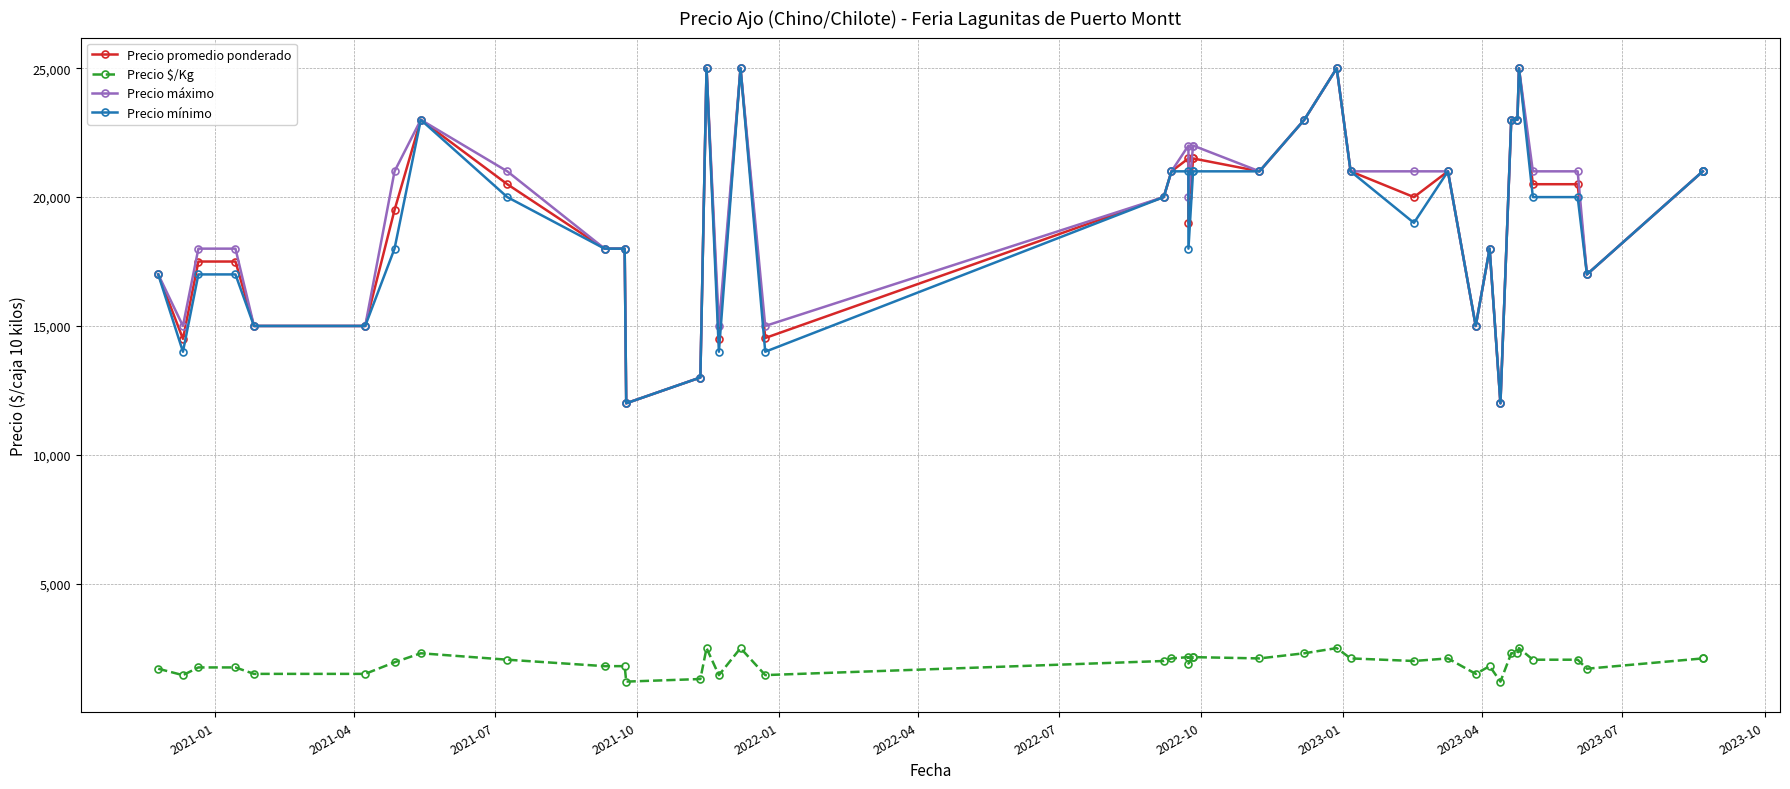

Where is Precio mínimo nearest to the value 18500?

2022-07